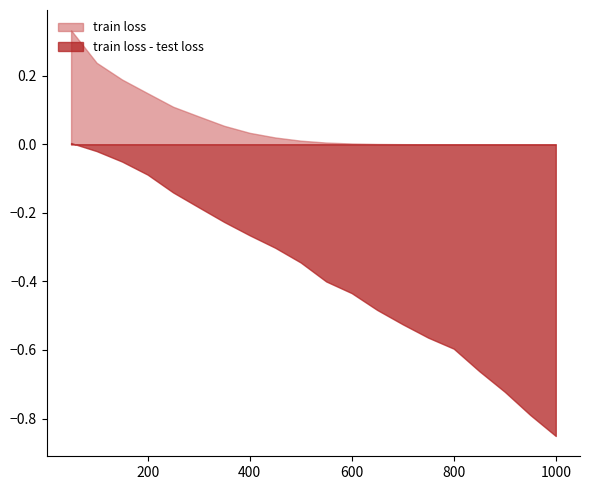

Which series has the widest spread of values?

train loss - test loss